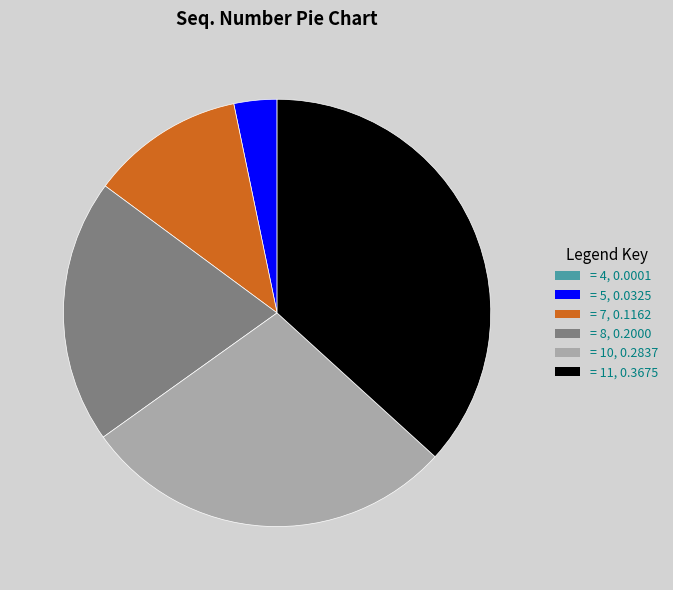

Is there a majority slice in this chart?

No